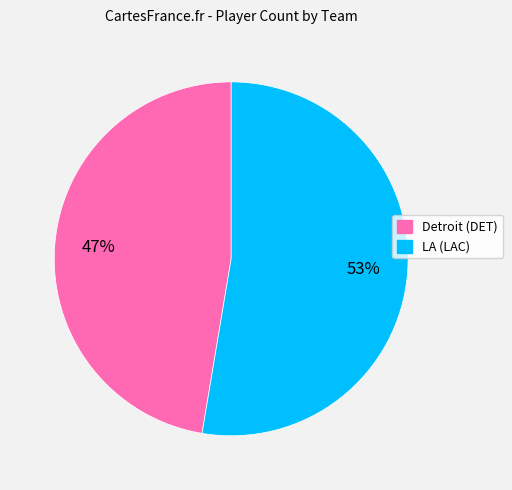

What is the largest slice in the pie chart?

LA (LAC)